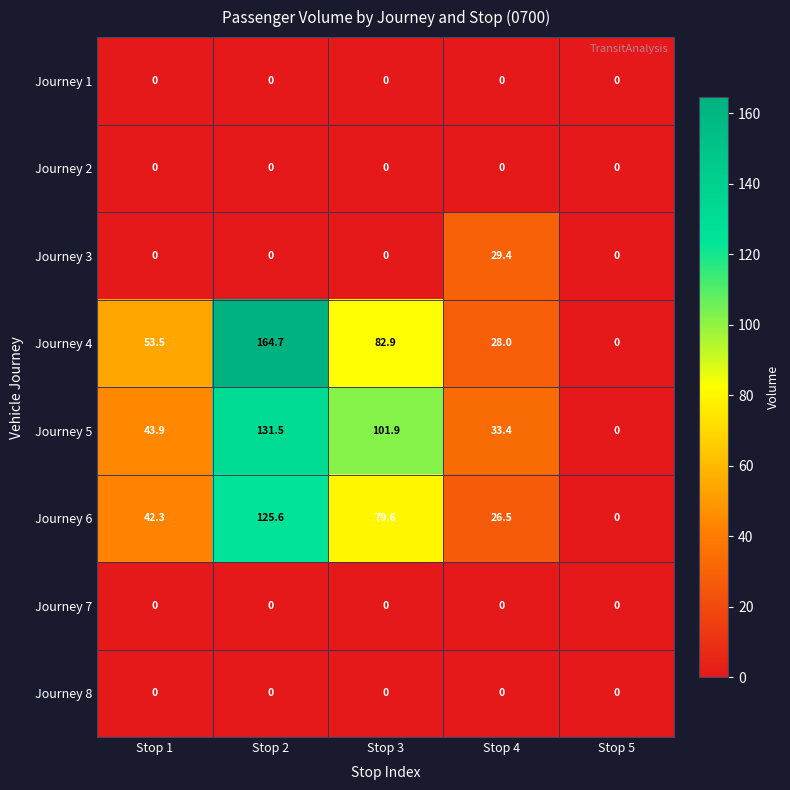

What is the difference between the maximum and minimum values in the Journey 4 series?

164.7